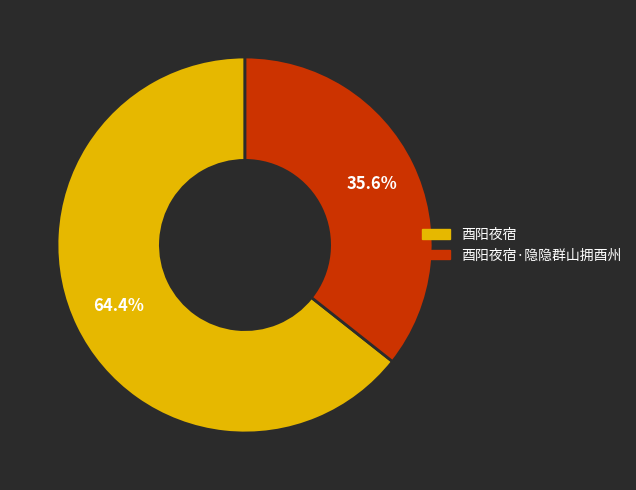

Count the number of slices in the pie.

2